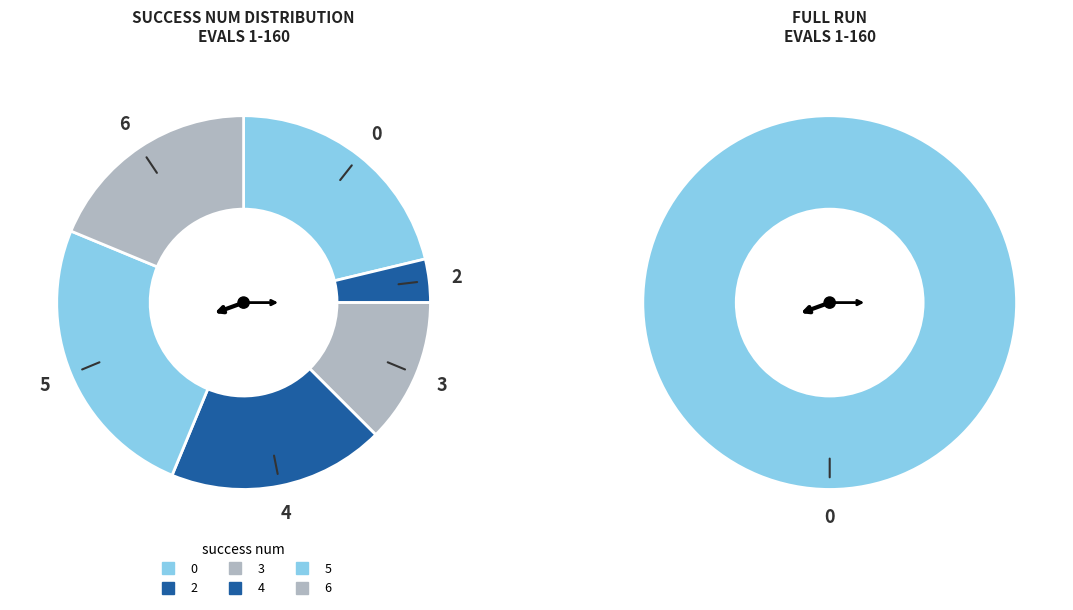

Is 4 the majority of the pie?

No